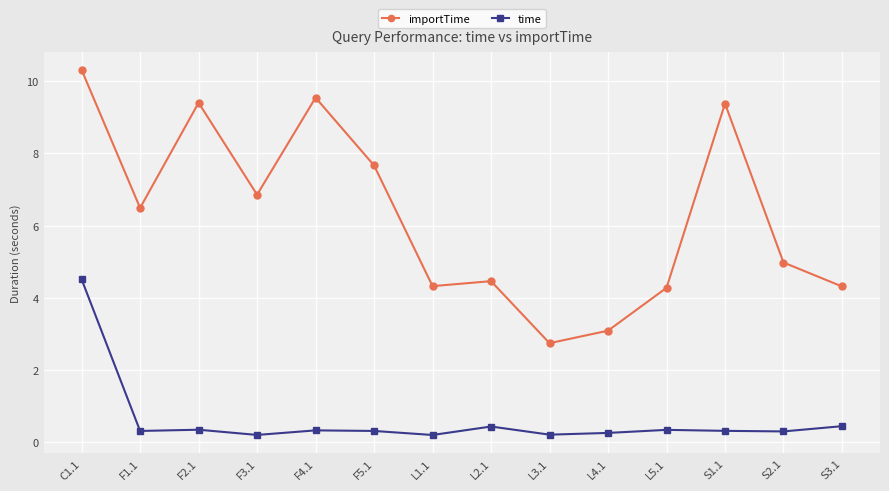

Which series has the largest range (max minus min)?

importTime